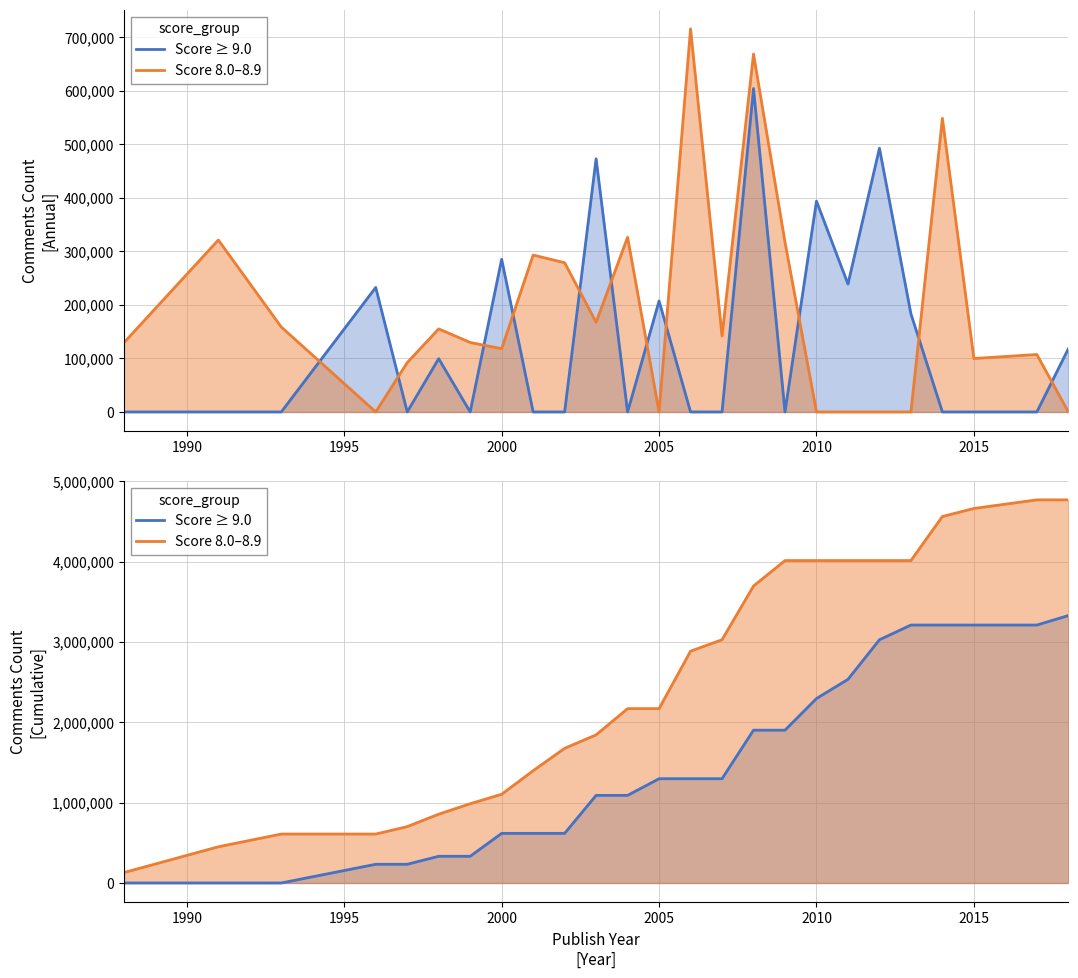

What is the difference between the maximum and minimum values in the Score 8.0–8.9 series?

4639145